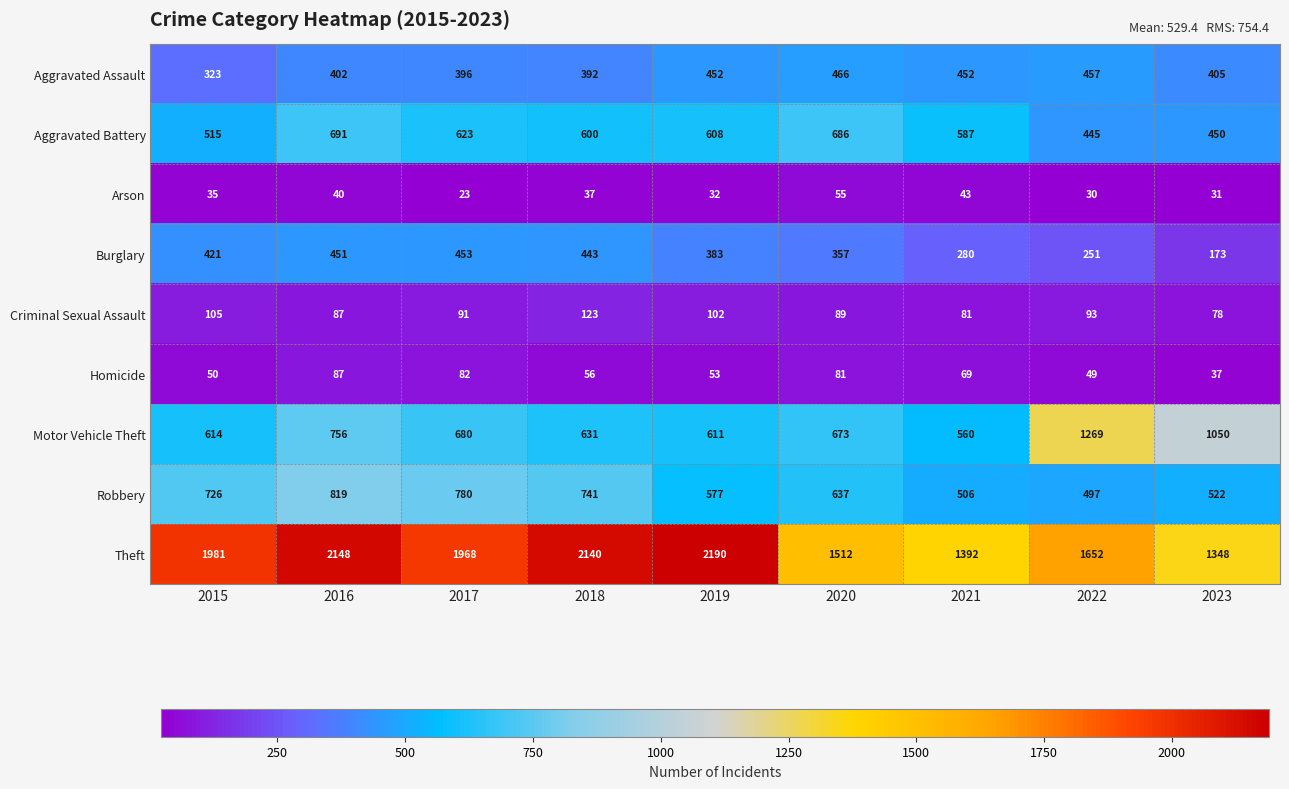

At which label does Burglary first exceed 383?

2015